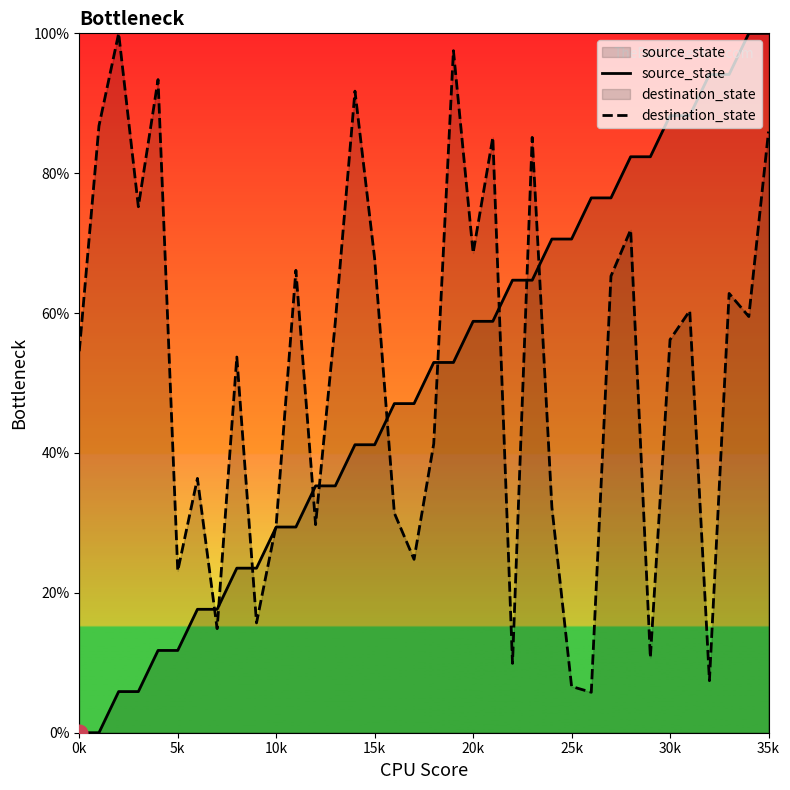

What is the highest value of the source_state series?

100.0